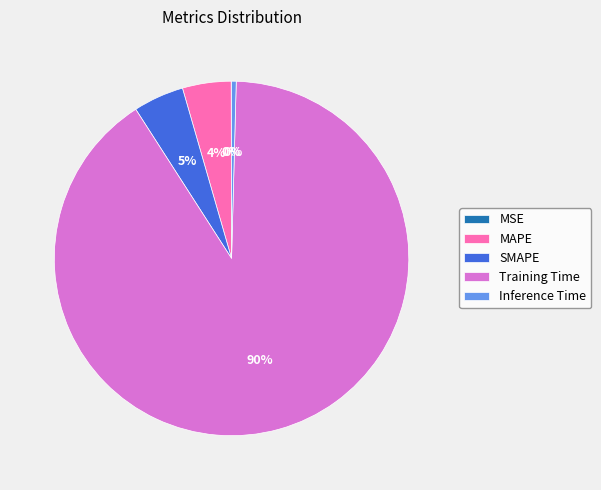

Is there a majority slice in this chart?

Yes